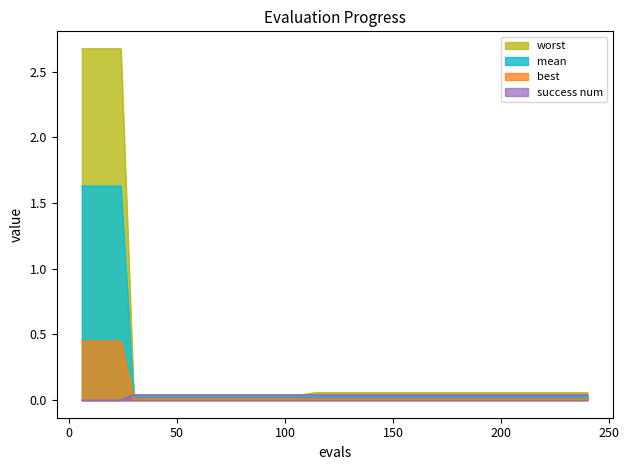

True or false: mean has more than 2 points higher than both neighbors.

False